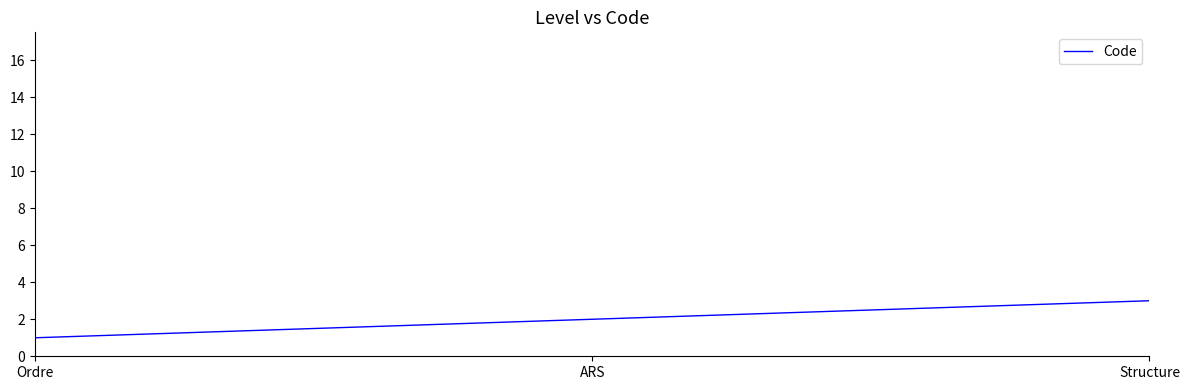

What position from the left is Ordre?

1